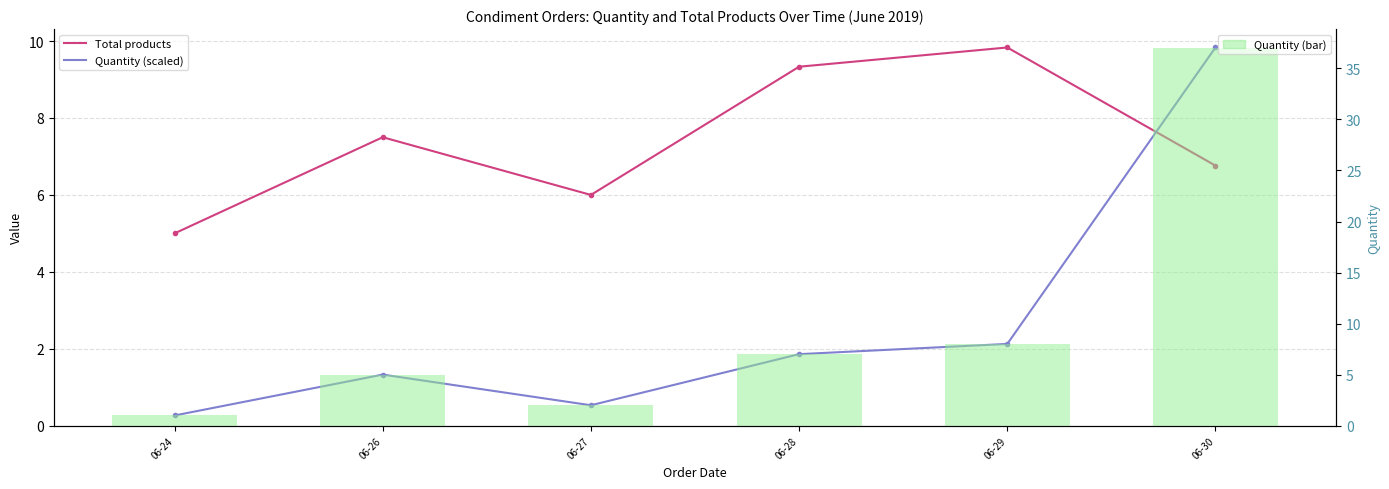

What is the value of the Quantity (bar) bar at the 3rd from the left?

2.0